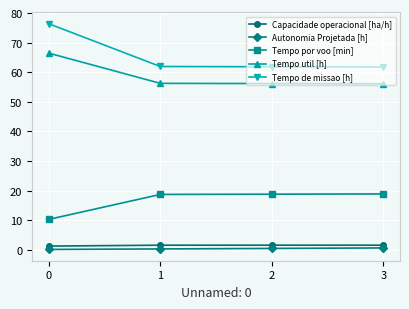

What is the difference between the Tempo de missao [h] values at 1 and 2?

0.1